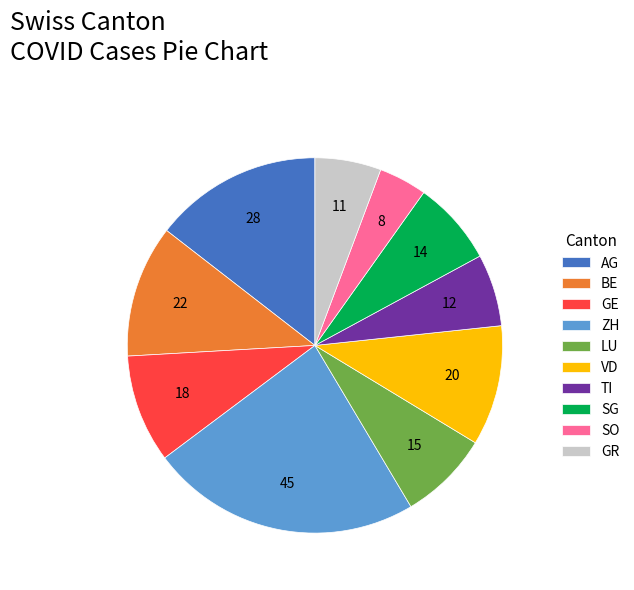

Is SO the majority of the pie?

No